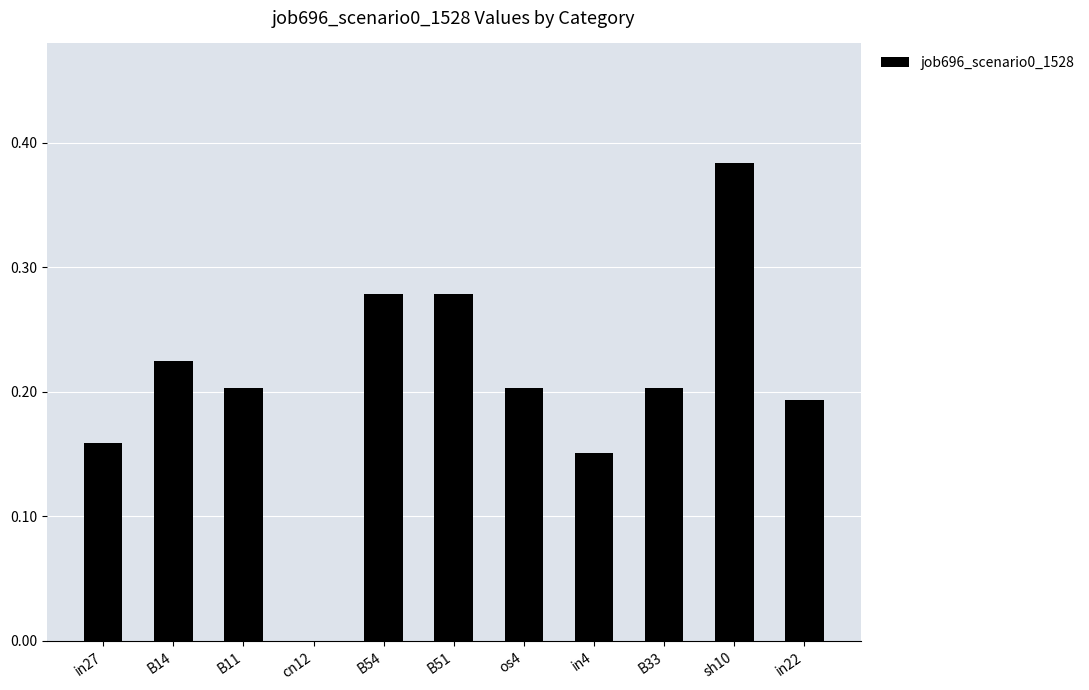

Between in22 and B14, which is larger?

B14